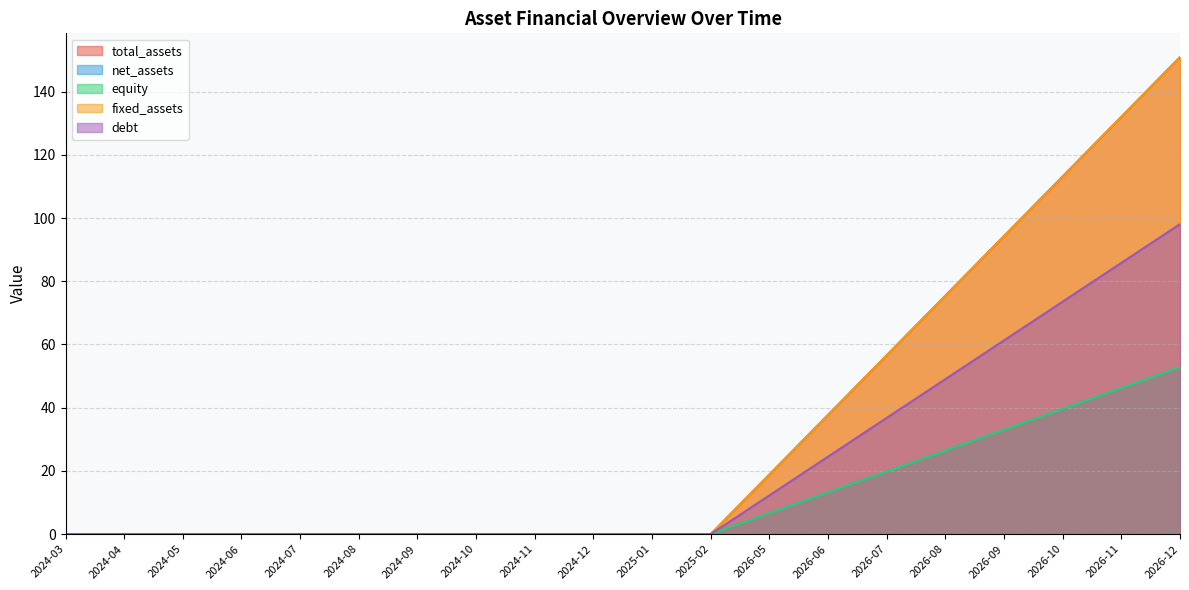

The value of net_assets at 2024-03 is 0.0. True or false?

True